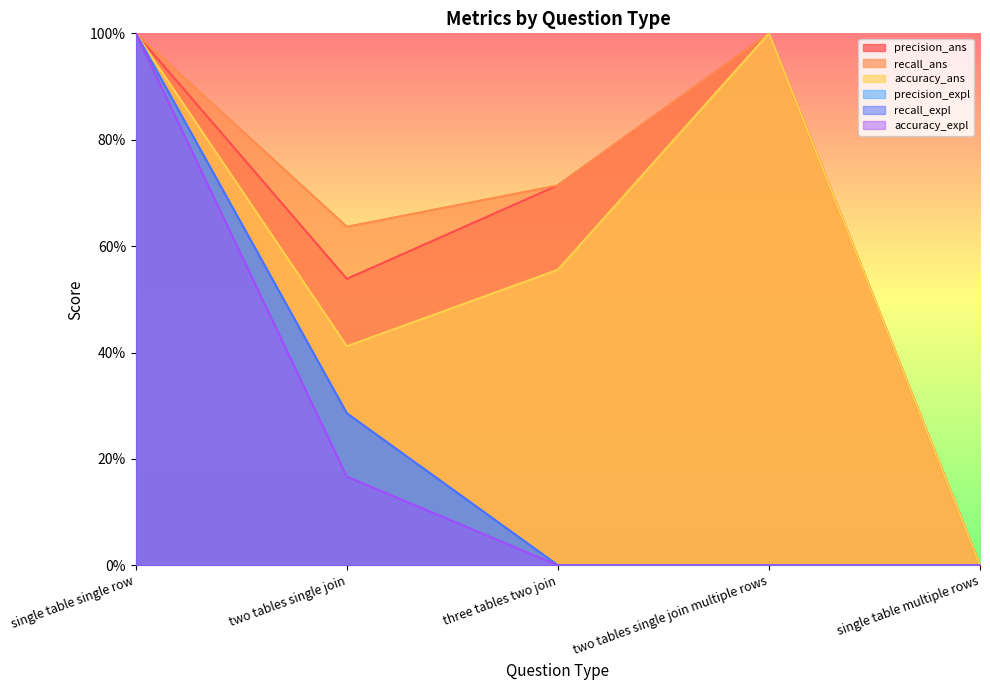

Reading left to right, list all the values displayed in this chart.

precision_ans: 1.0	0.5	0.7	1.0	0.0
recall_ans: 1.0	0.6	0.7	1.0	0.0
accuracy_ans: 1.0	0.4	0.6	1.0	0.0
precision_expl: 1.0	0.3	0.0	0.0	0.0
recall_expl: 1.0	0.3	0.0	0.0	0.0
accuracy_expl: 1.0	0.2	0.0	0.0	0.0